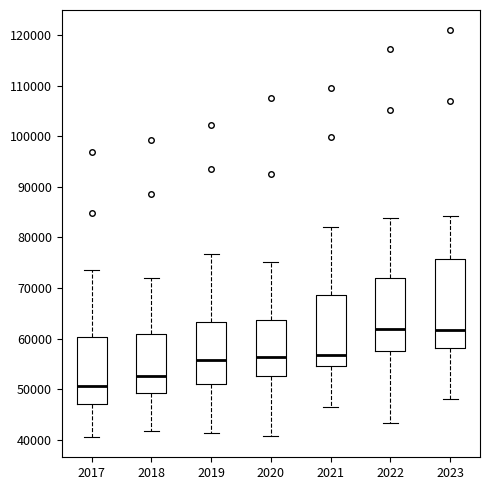

Reading left to right, transcribe this box plot: for each box, give where its median line is, the range the box spans, and where its two whiskers end, as read against the y-axis. The values are not printed on the chart, so give them approximately, as read against the axis.

2017: median 51000, box 47000 to 60000, whiskers 41000 to 74000
2018: median 53000, box 49000 to 61000, whiskers 42000 to 72000
2019: median 56000, box 51000 to 63000, whiskers 41000 to 77000
2020: median 56000, box 53000 to 64000, whiskers 41000 to 75000
2021: median 57000, box 55000 to 69000, whiskers 46000 to 82000
2022: median 62000, box 58000 to 72000, whiskers 43000 to 84000
2023: median 62000, box 58000 to 76000, whiskers 48000 to 84000